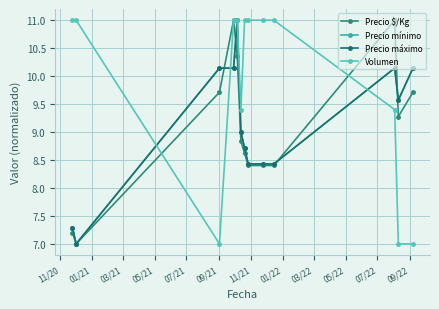

Reading left to right, extract all data points from this chart.

Precio $/Kg: 7.2	7.0	9.7	11.0	10.4	8.8	8.6	8.4	8.4	8.4	11.0	9.3	9.7
Precio mínimo: 7.3	7.0	10.1	10.1	11.0	9.0	8.7	8.4	8.4	8.4	10.1	9.6	10.1
Precio máximo: 7.3	7.0	10.1	10.1	11.0	9.0	8.7	8.4	8.4	8.4	10.1	9.6	10.1
Volumen: 11.0	11.0	7.0	11.0	11.0	9.4	11.0	11.0	11.0	11.0	9.4	7.0	7.0